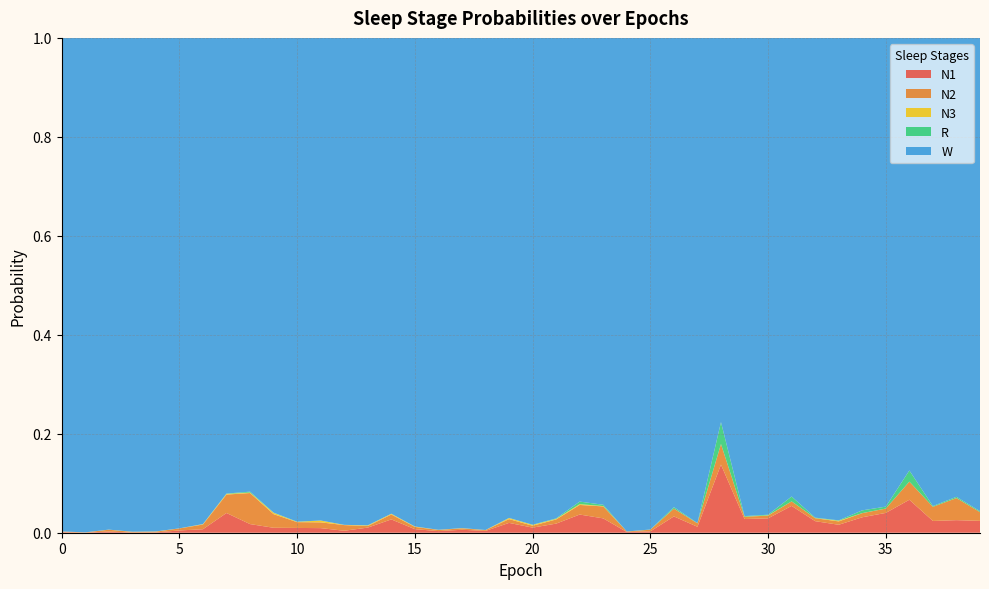

Reading right to left, extract all data points from this chart.

N1: 0.0	0.0	0.0	0.1	0.0	0.0	0.0	0.0	0.1	0.0	0.0	0.1	0.0	0.0	0.0	0.0	0.0	0.0	0.0	0.0	0.0	0.0	0.0	0.0	0.0	0.0	0.0	0.0	0.0	0.0	0.0	0.0	0.0	0.0	0.0	0.0	0.0	0.0	0.0	0.0
N2: 0.0	0.0	0.0	0.0	0.0	0.0	0.0	0.0	0.0	0.0	0.0	0.0	0.0	0.0	0.0	0.0	0.0	0.0	0.0	0.0	0.0	0.0	0.0	0.0	0.0	0.0	0.0	0.0	0.0	0.0	0.0	0.1	0.0	0.0	0.0	0.0	0.0	0.0	0.0	0.0
N3: 0.0	0.0	0.0	0.0	0.0	0.0	0.0	0.0	0.0	0.0	0.0	0.0	0.0	0.0	0.0	0.0	0.0	0.0	0.0	0.0	0.0	0.0	0.0	0.0	0.0	0.0	0.0	0.0	0.0	0.0	0.0	0.0	0.0	0.0	0.0	0.0	0.0	0.0	0.0	0.0
R: 0.0	0.0	0.0	0.0	0.0	0.0	0.0	0.0	0.0	0.0	0.0	0.0	0.0	0.0	0.0	0.0	0.0	0.0	0.0	0.0	0.0	0.0	0.0	0.0	0.0	0.0	0.0	0.0	0.0	0.0	0.0	0.0	0.0	0.0	0.0	0.0	0.0	0.0	0.0	0.0
W: 1.0	0.9	0.9	0.9	0.9	1.0	1.0	1.0	0.9	1.0	1.0	0.8	1.0	0.9	1.0	1.0	0.9	0.9	1.0	1.0	1.0	1.0	1.0	1.0	1.0	1.0	1.0	1.0	1.0	1.0	1.0	0.9	0.9	1.0	1.0	1.0	1.0	1.0	1.0	1.0